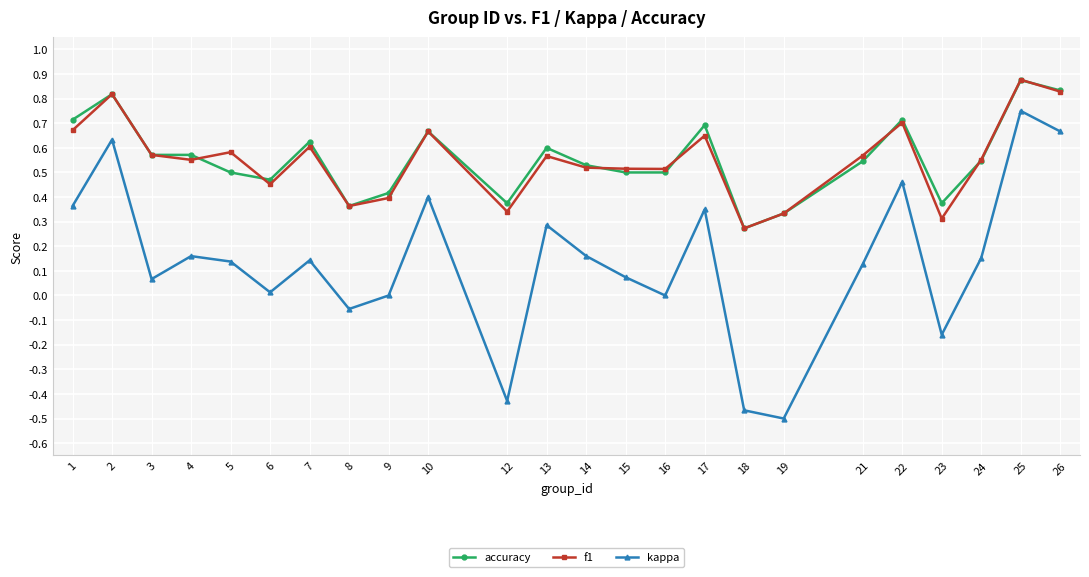

At how many categories does at least one series exceed 0?

24